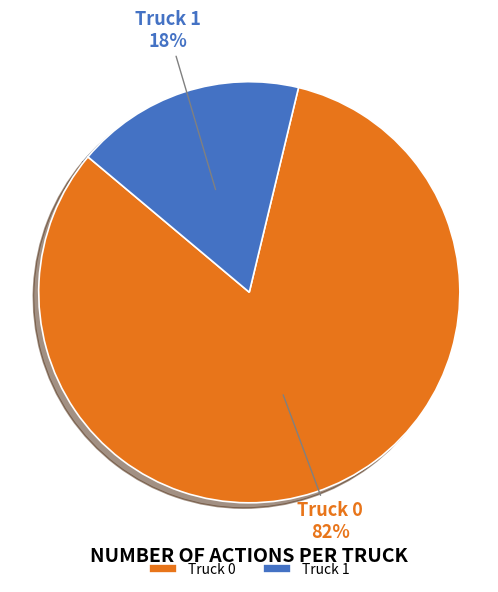

Between Truck 1 and Truck 0, which is larger?

Truck 0